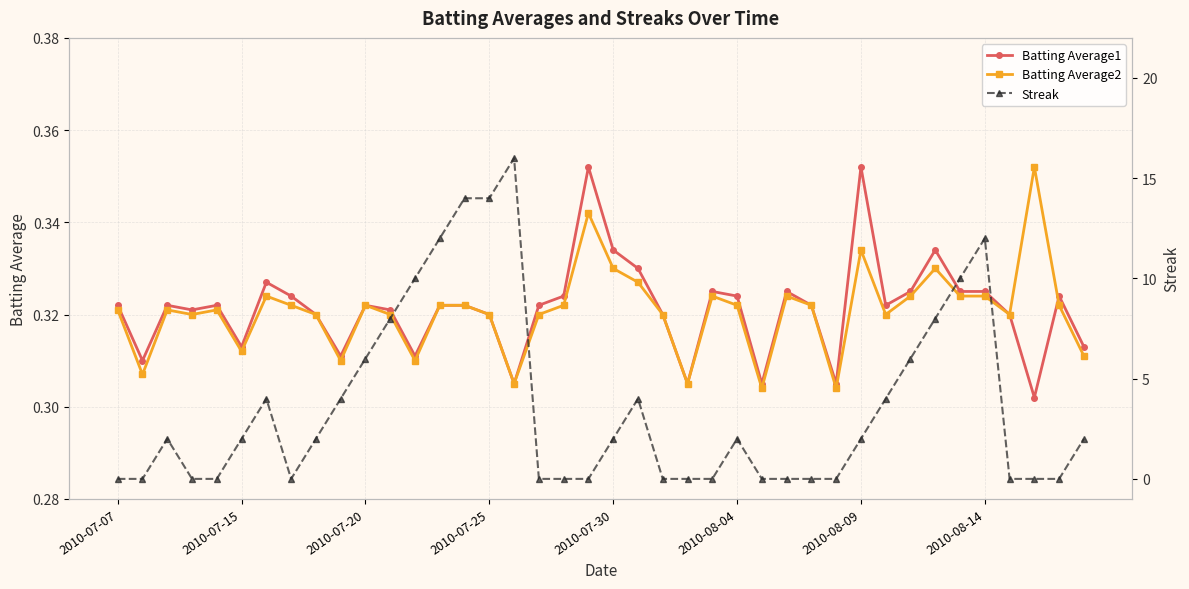

What is the minimum value for Batting Average1?

0.3